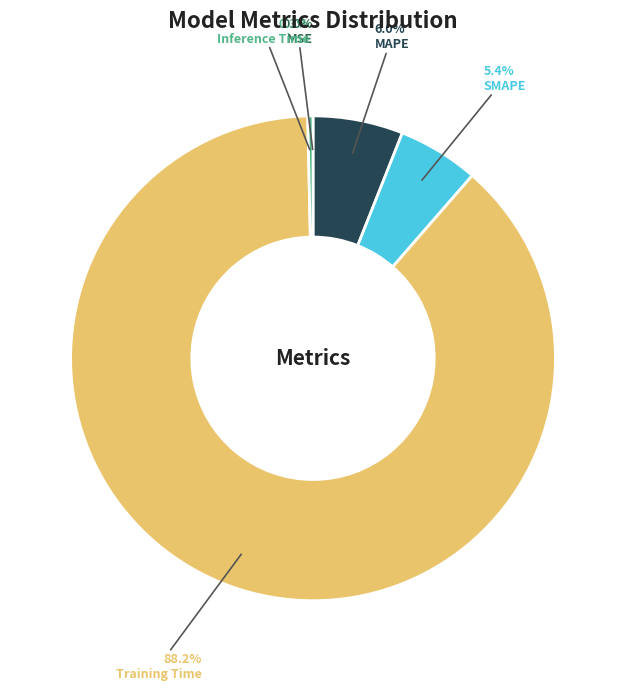

Which slice is the largest?

Training Time